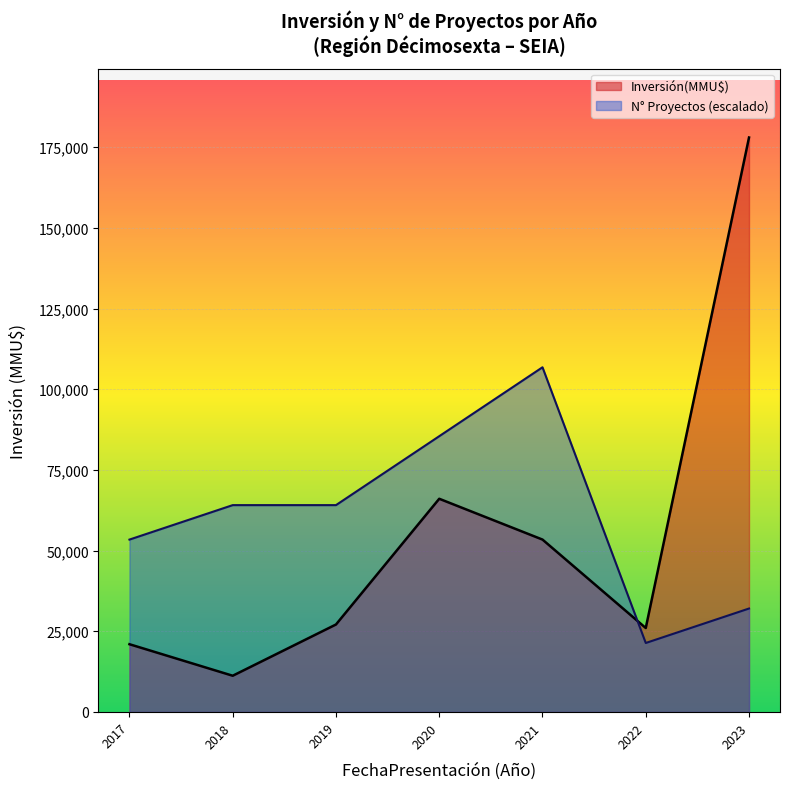

At which category does the chart reach its peak across all series?

2023